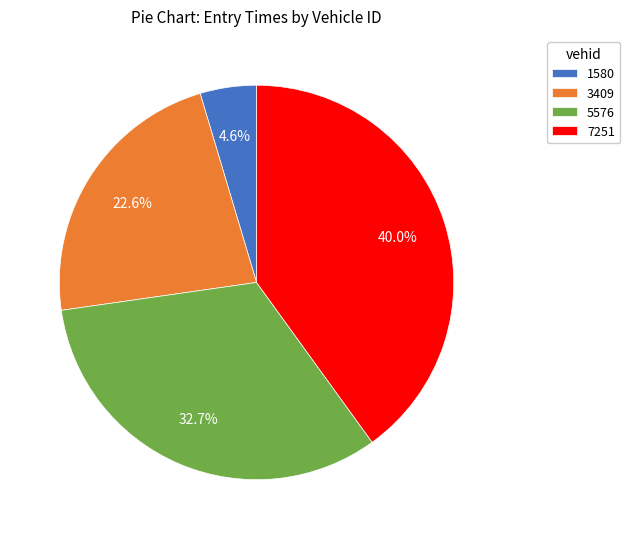

What percentage do 3409 and 7251 together represent?

62.7%